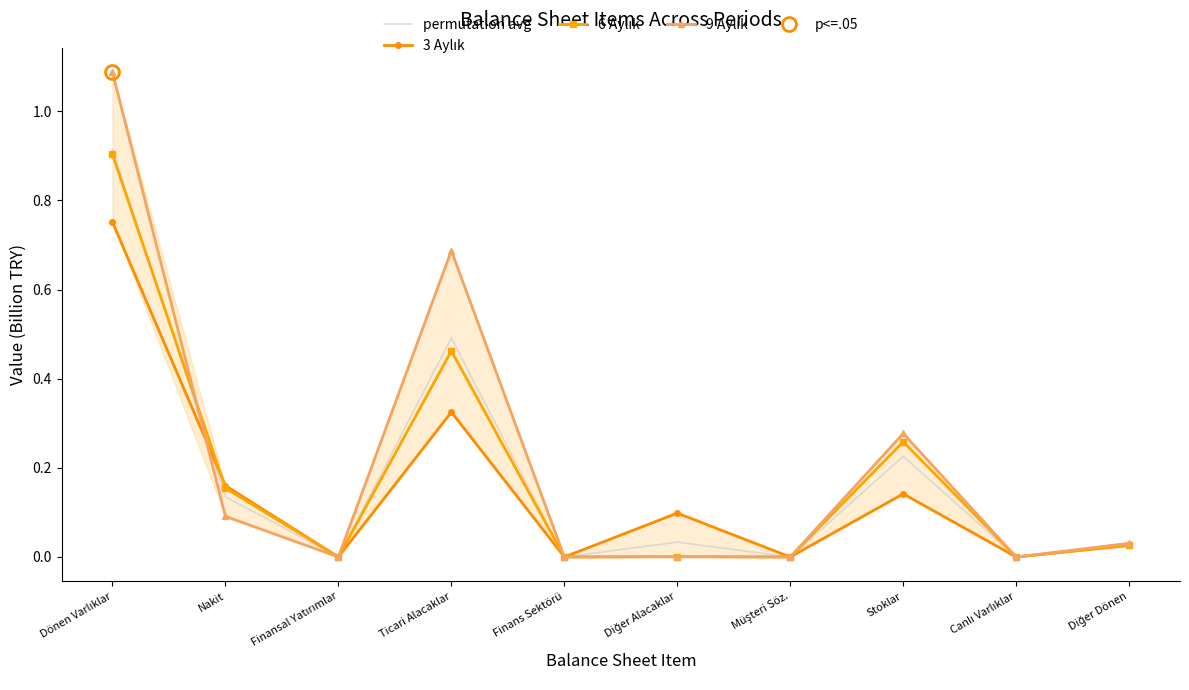

After their last crossing, which series has the higher values: 9 Aylık or permutation avg?

permutation avg